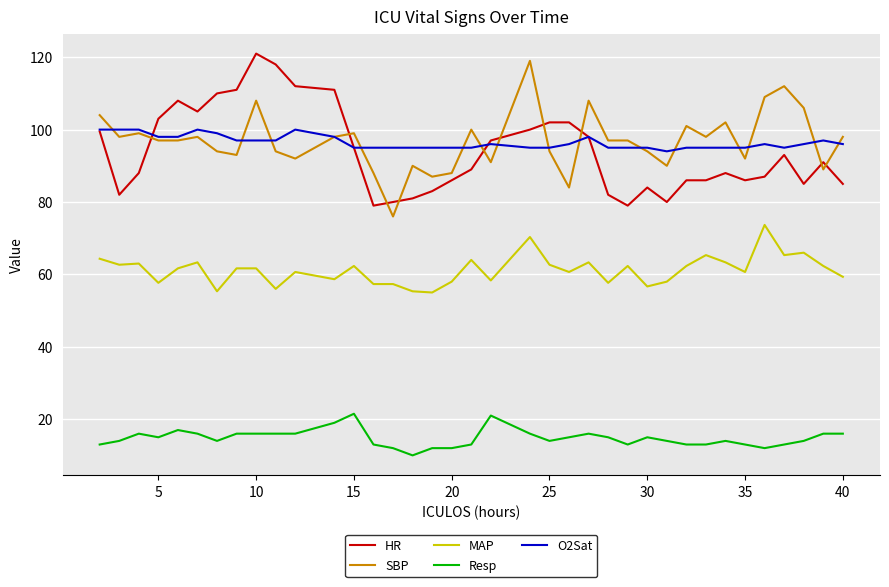

True or false: Resp and MAP cross at least once.

False